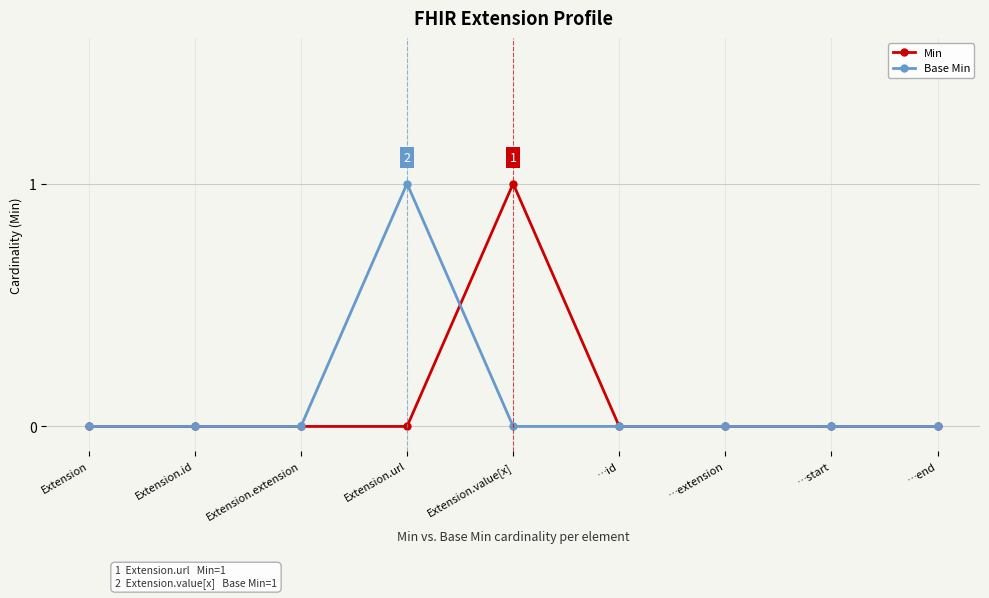

Reading left to right, extract all data points from this chart.

Min: 0	0	0	0	1	0	0	0	0
Base Min: 0	0	0	1	0	0	0	0	0